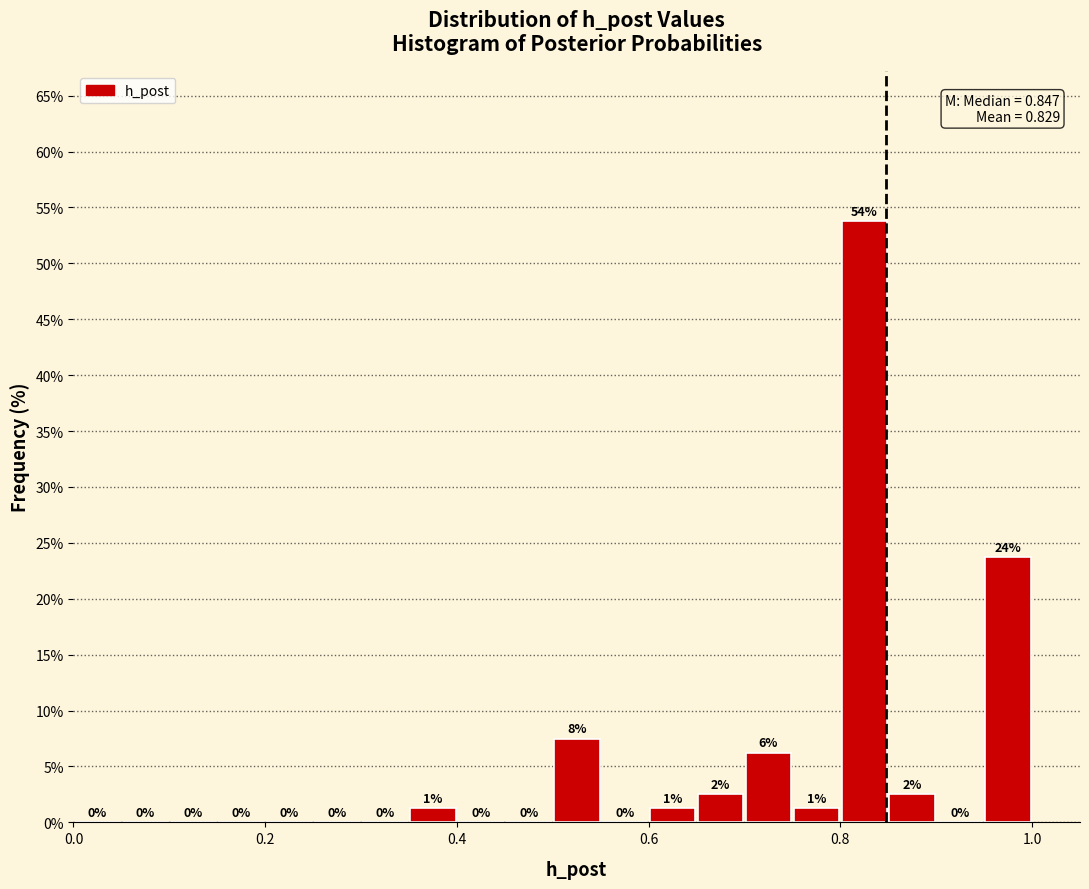

Around what value on the x-axis is the tallest bar? Give the approximate position of its centre, as read against the axis.

0.82